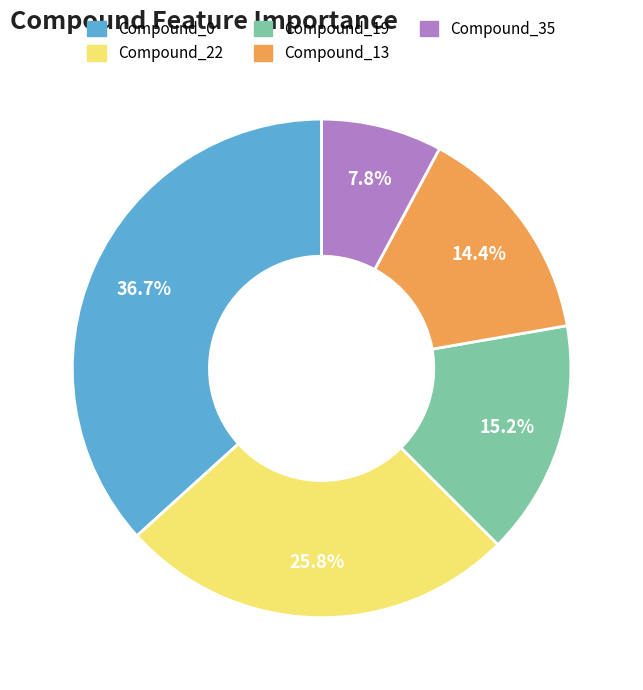

What percentage is the Compound_0 slice, to the nearest percent?

37%